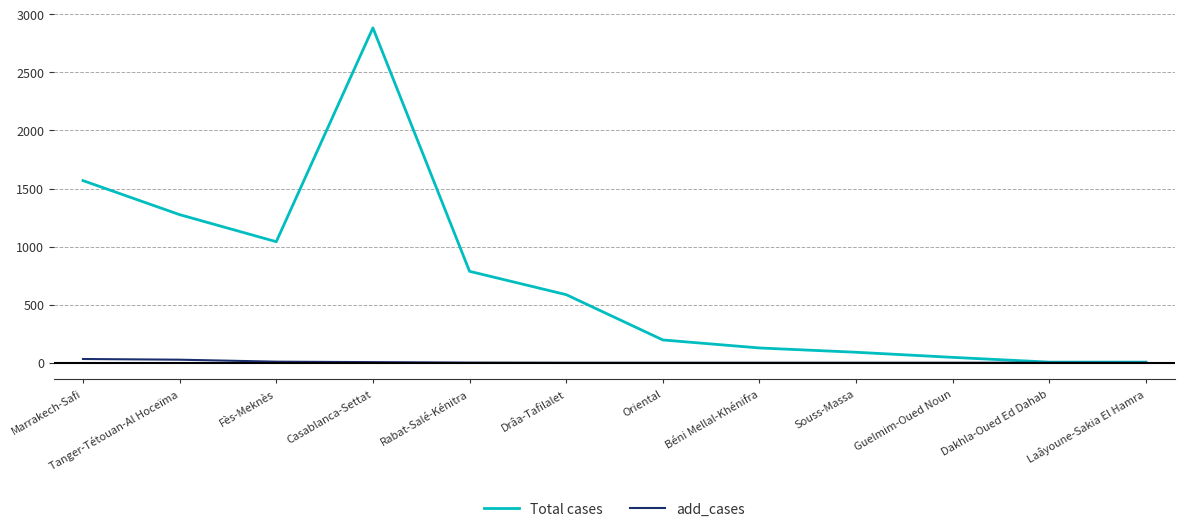

Which series has the widest spread of values?

Total cases